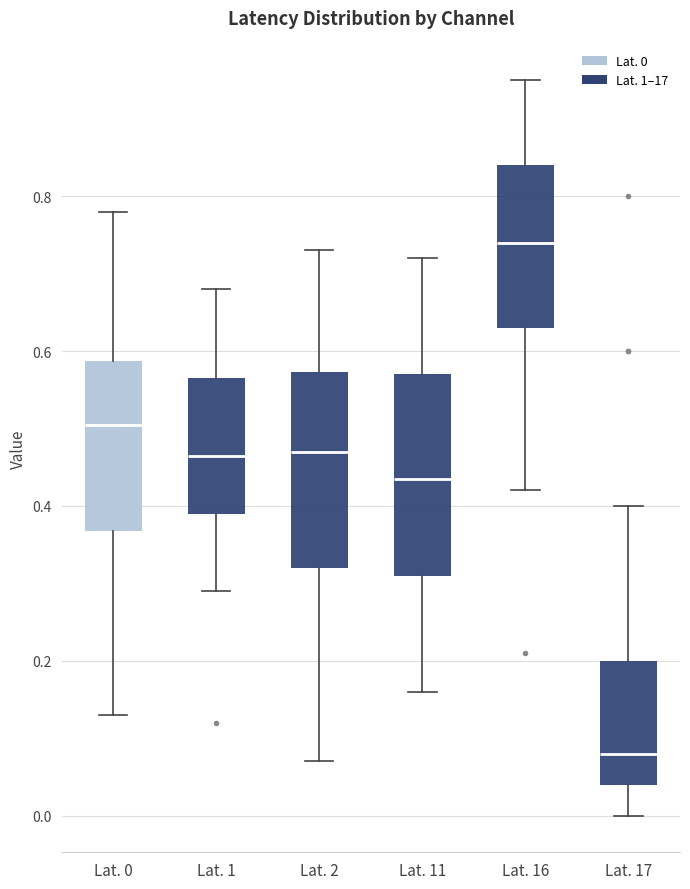

Reading left to right, transcribe this box plot: for each box, give where its median line is, the range the box spans, and where its two whiskers end, as read against the y-axis. The values are not printed on the chart, so give them approximately, as read against the axis.

Lat. 0: median 0.50, box 0.36 to 0.58, whiskers 0.14 to 0.78
Lat. 1: median 0.46, box 0.40 to 0.56, whiskers 0.30 to 0.68
Lat. 2: median 0.48, box 0.32 to 0.58, whiskers 0.08 to 0.74
Lat. 11: median 0.44, box 0.32 to 0.58, whiskers 0.16 to 0.72
Lat. 16: median 0.74, box 0.64 to 0.84, whiskers 0.42 to 0.96
Lat. 17: median 0.08, box 0.04 to 0.20, whiskers 0.00 to 0.40